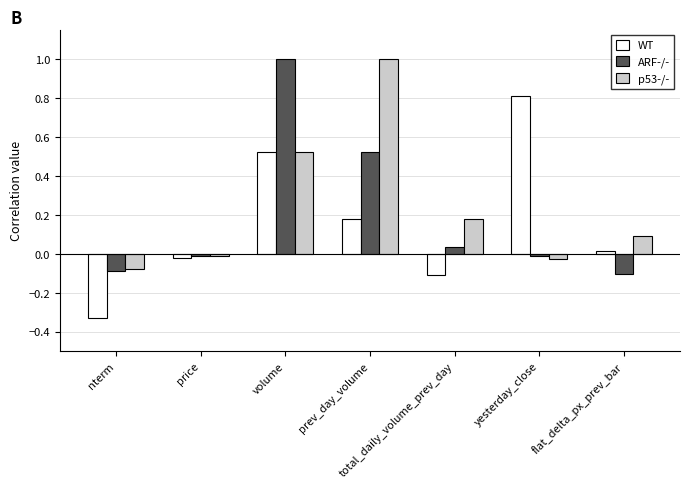

How many groups of bars are there?

7